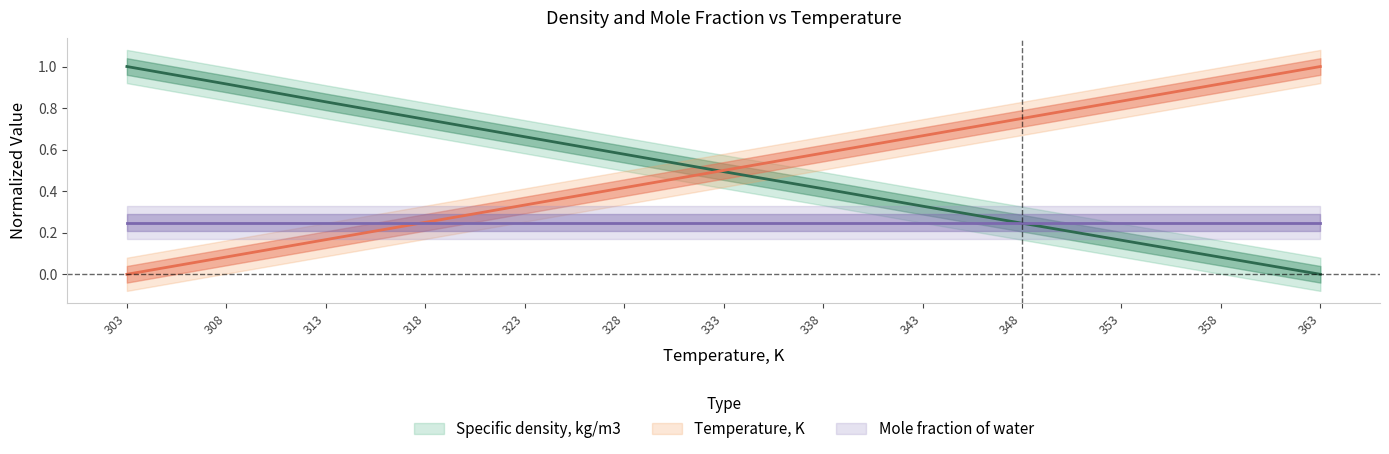

The value of Specific density, kg/m3 at 328 is 0.6. True or false?

True